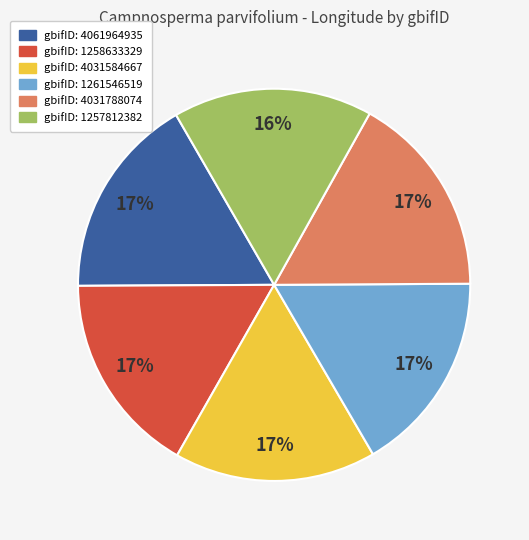

Is there a majority slice in this chart?

No